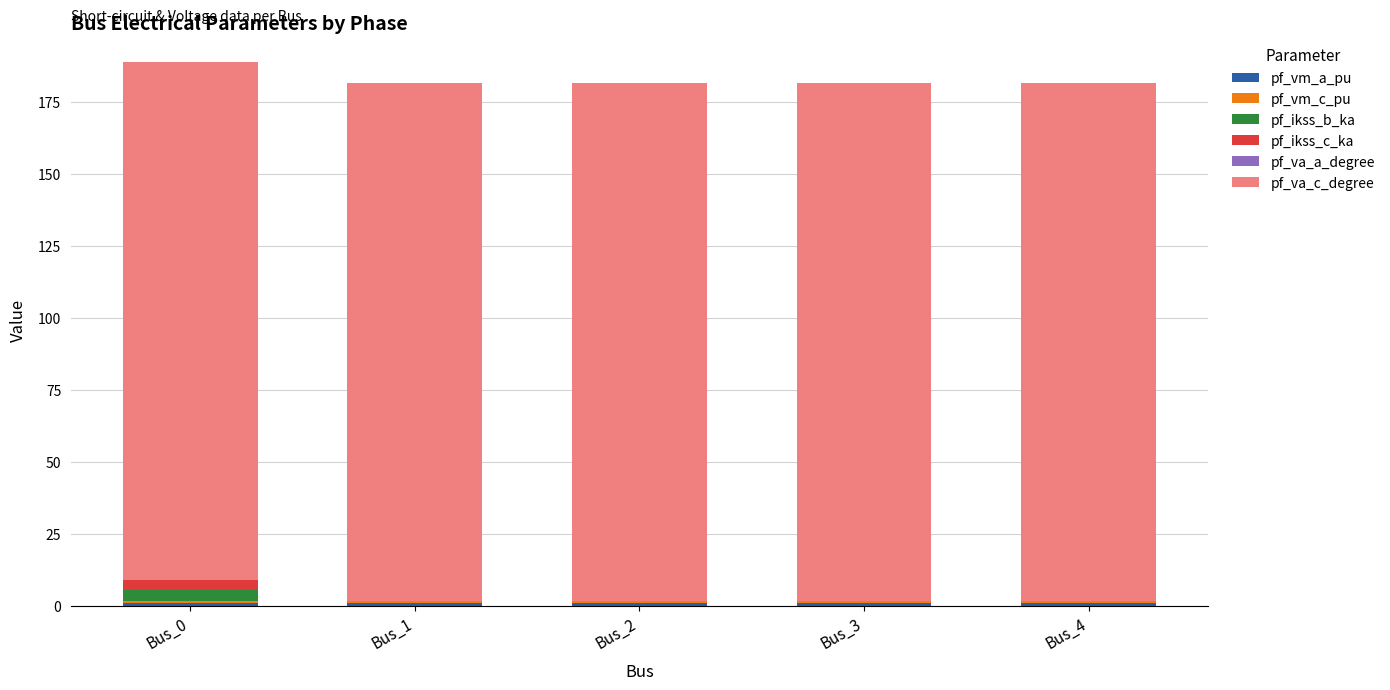

What is the total value across all series at Bus_2?

181.7